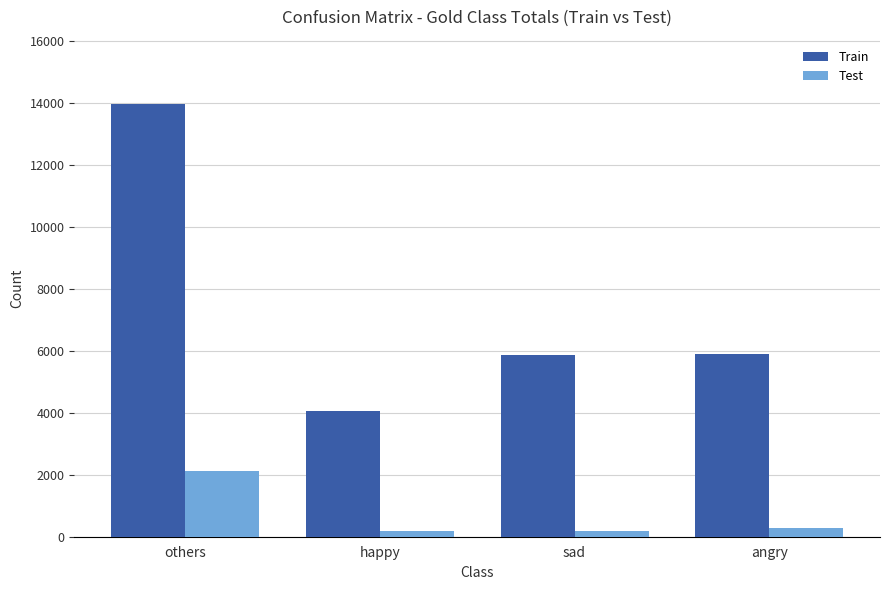

What is the sum of all Train values?

29760